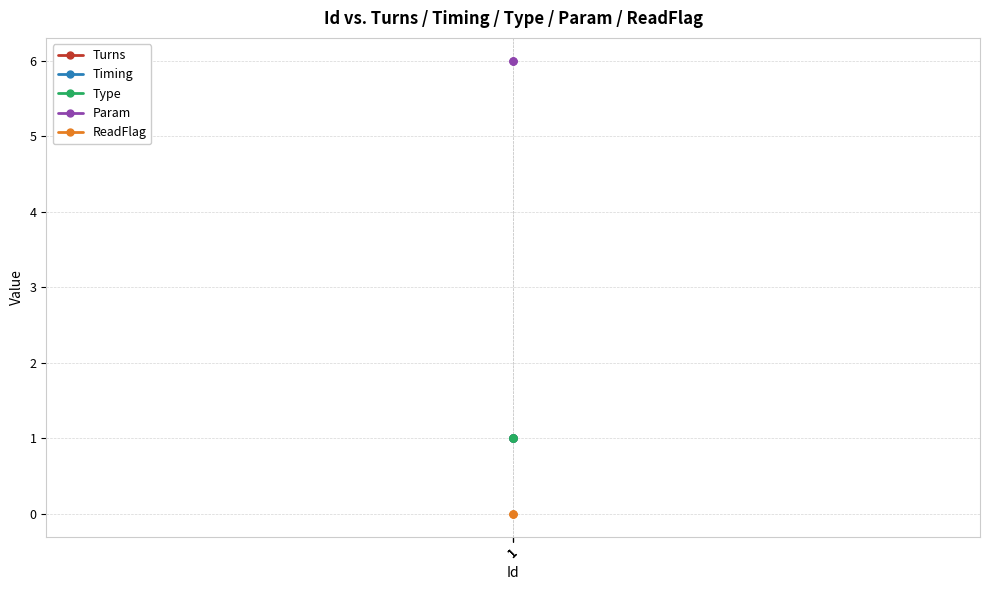

The Timing series shows 1 at 1. True or false?

True